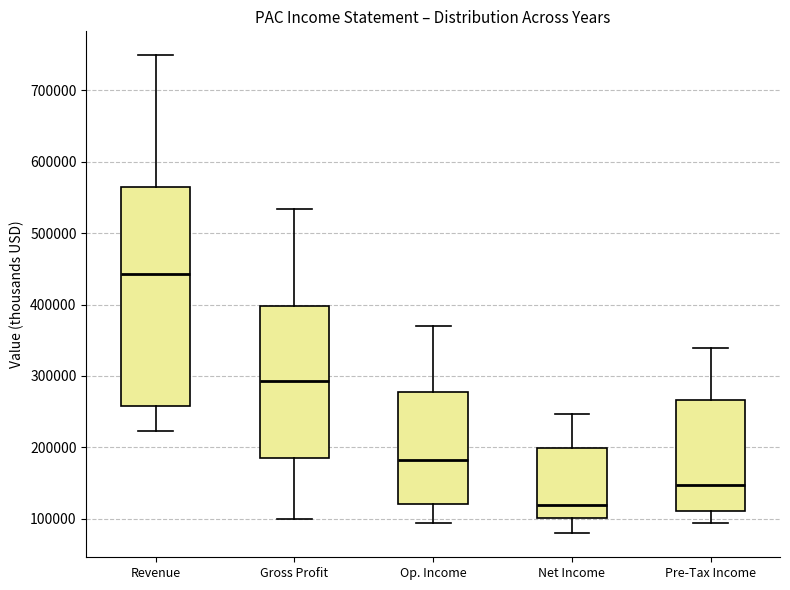

Reading left to right, transcribe this box plot: for each box, give where its median line is, the range the box spans, and where its two whiskers end, as read against the y-axis. The values are not printed on the chart, so give them approximately, as read against the axis.

Revenue: median 440000, box 260000 to 560000, whiskers 220000 to 750000
Gross Profit: median 290000, box 190000 to 400000, whiskers 100000 to 530000
Op. Income: median 180000, box 120000 to 280000, whiskers 100000 to 370000
Net Income: median 120000, box 100000 to 200000, whiskers 80000 to 250000
Pre-Tax Income: median 150000, box 110000 to 270000, whiskers 90000 to 340000